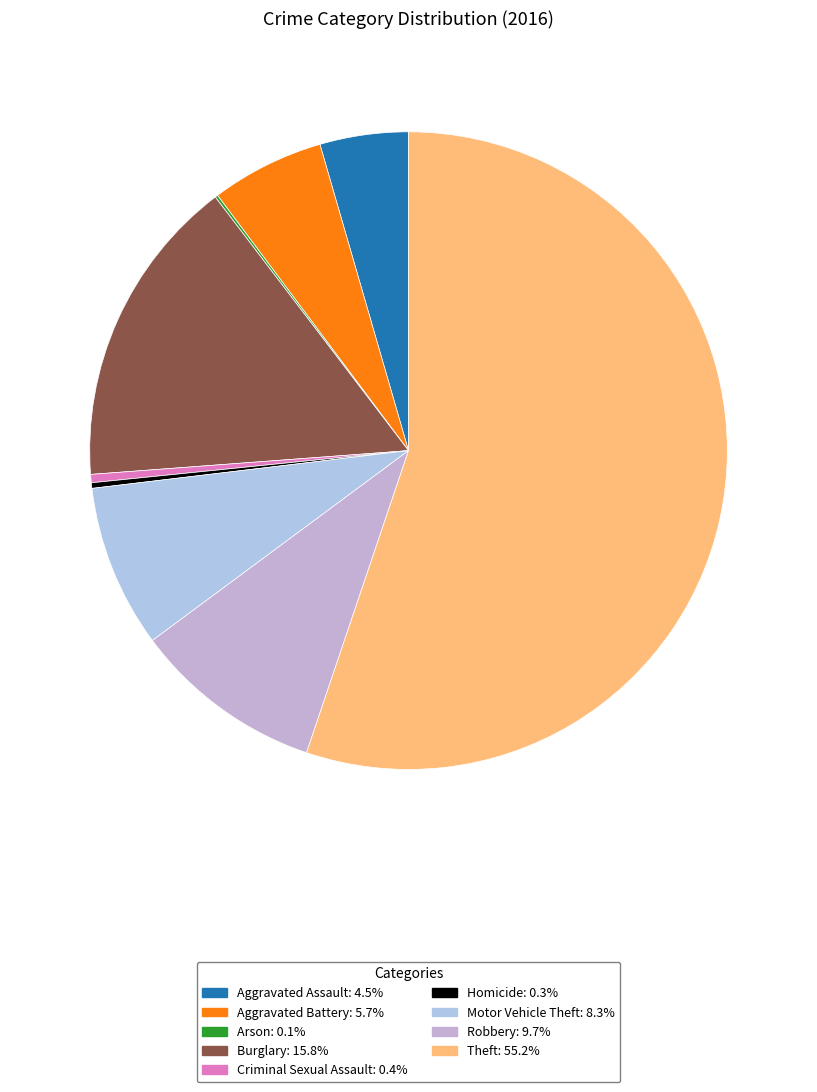

How many slices are in this pie chart?

9